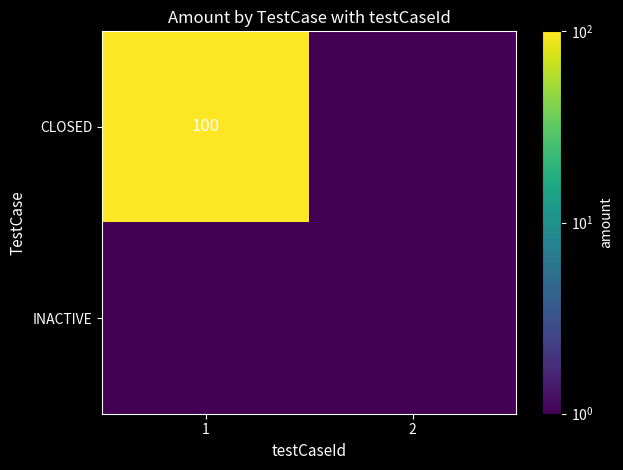

True or false: CLOSED has a value of 100.0 at 1.

True